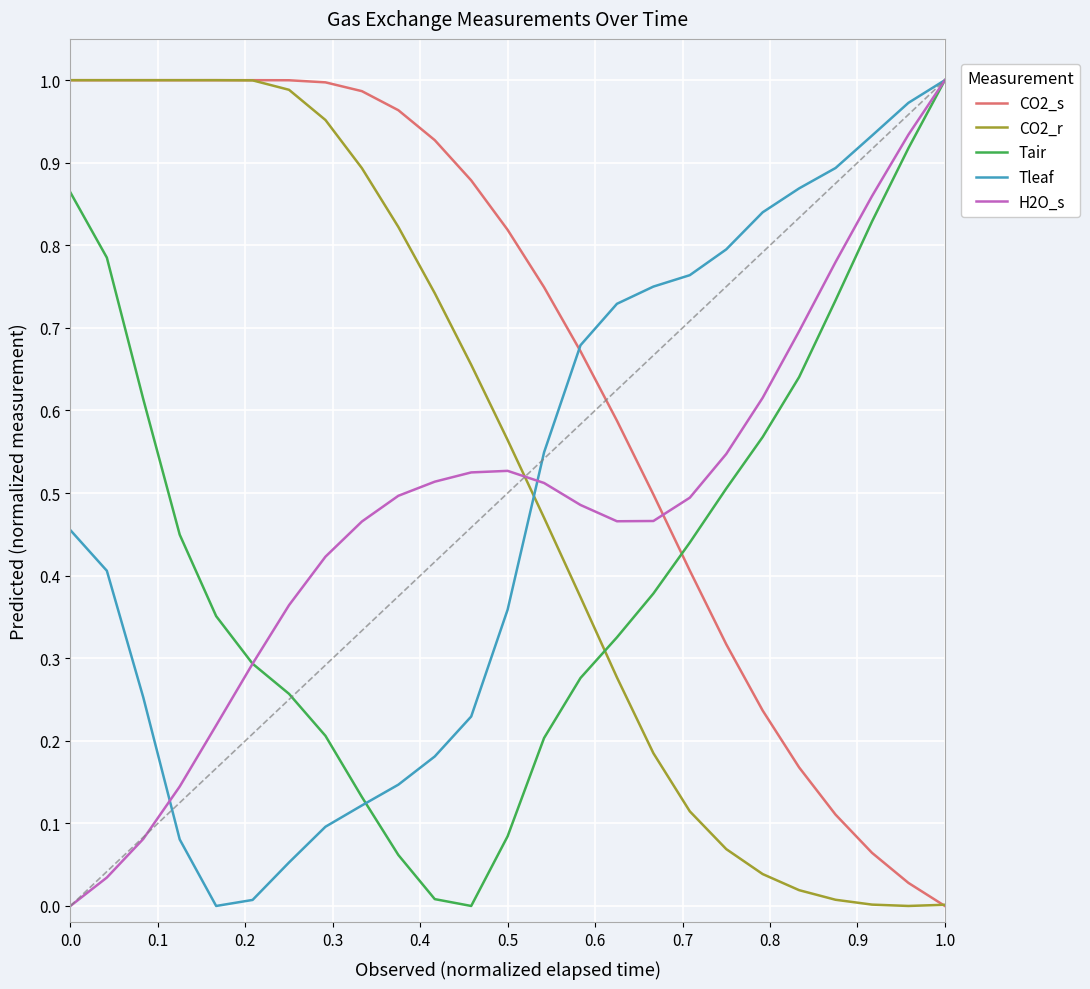

Which series has the largest total across all categories?

CO2_s